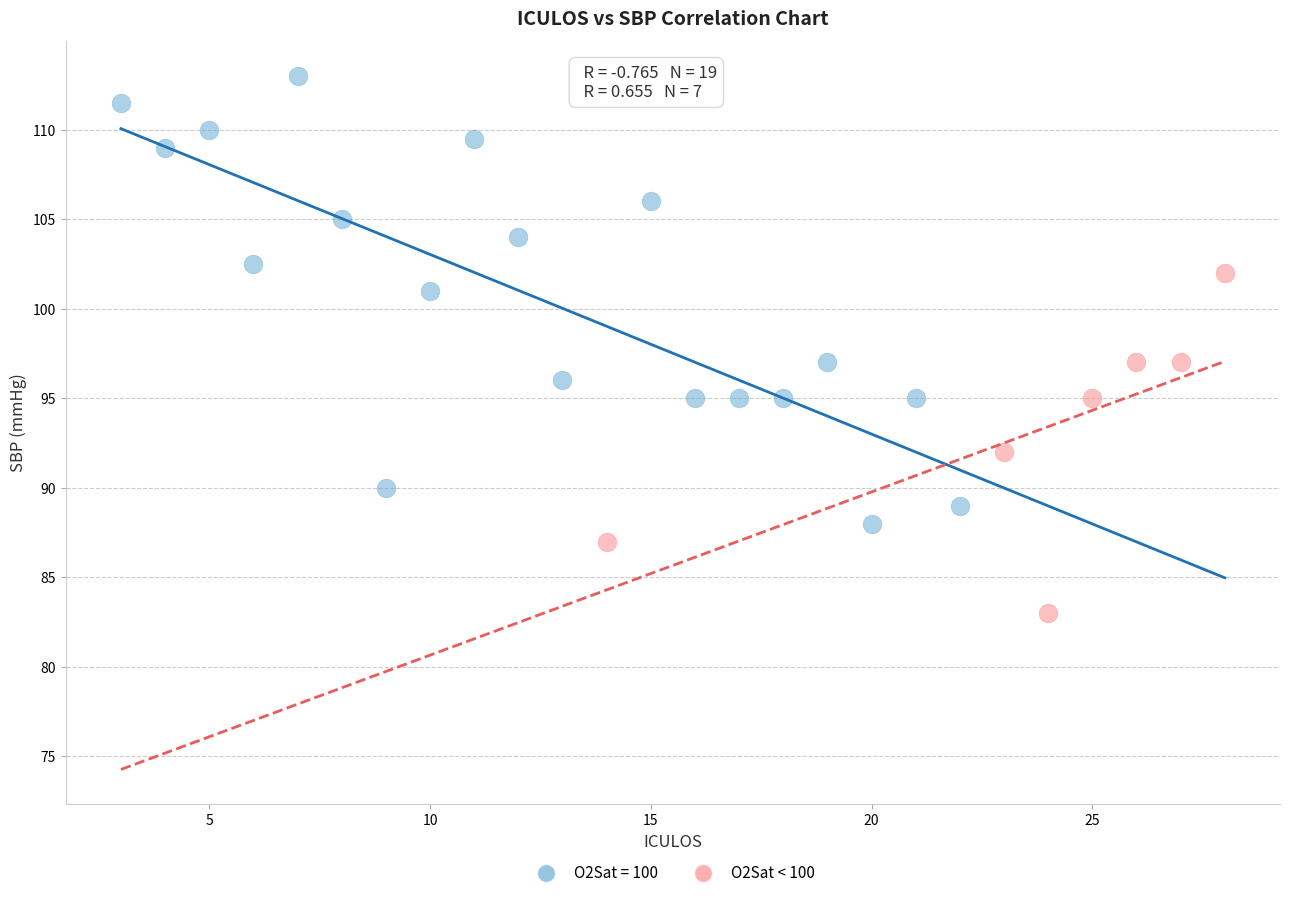

Which series has the widest spread of Y values?

O2Sat = 100